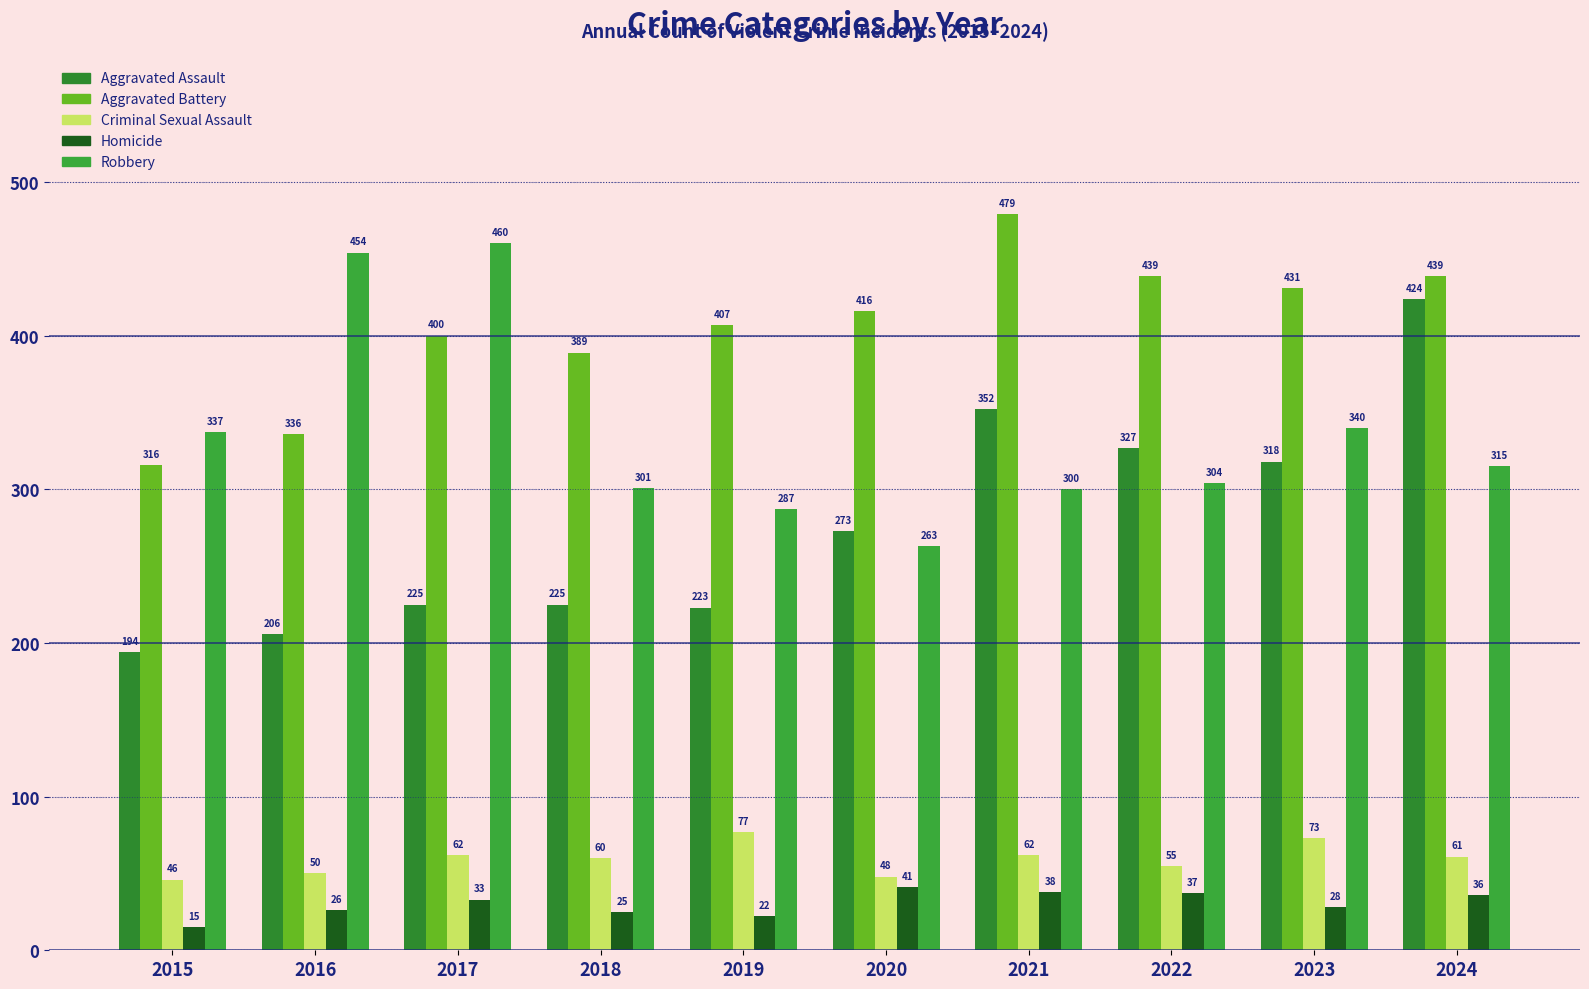

Which series changed the most between 2016 and 2022?

Robbery